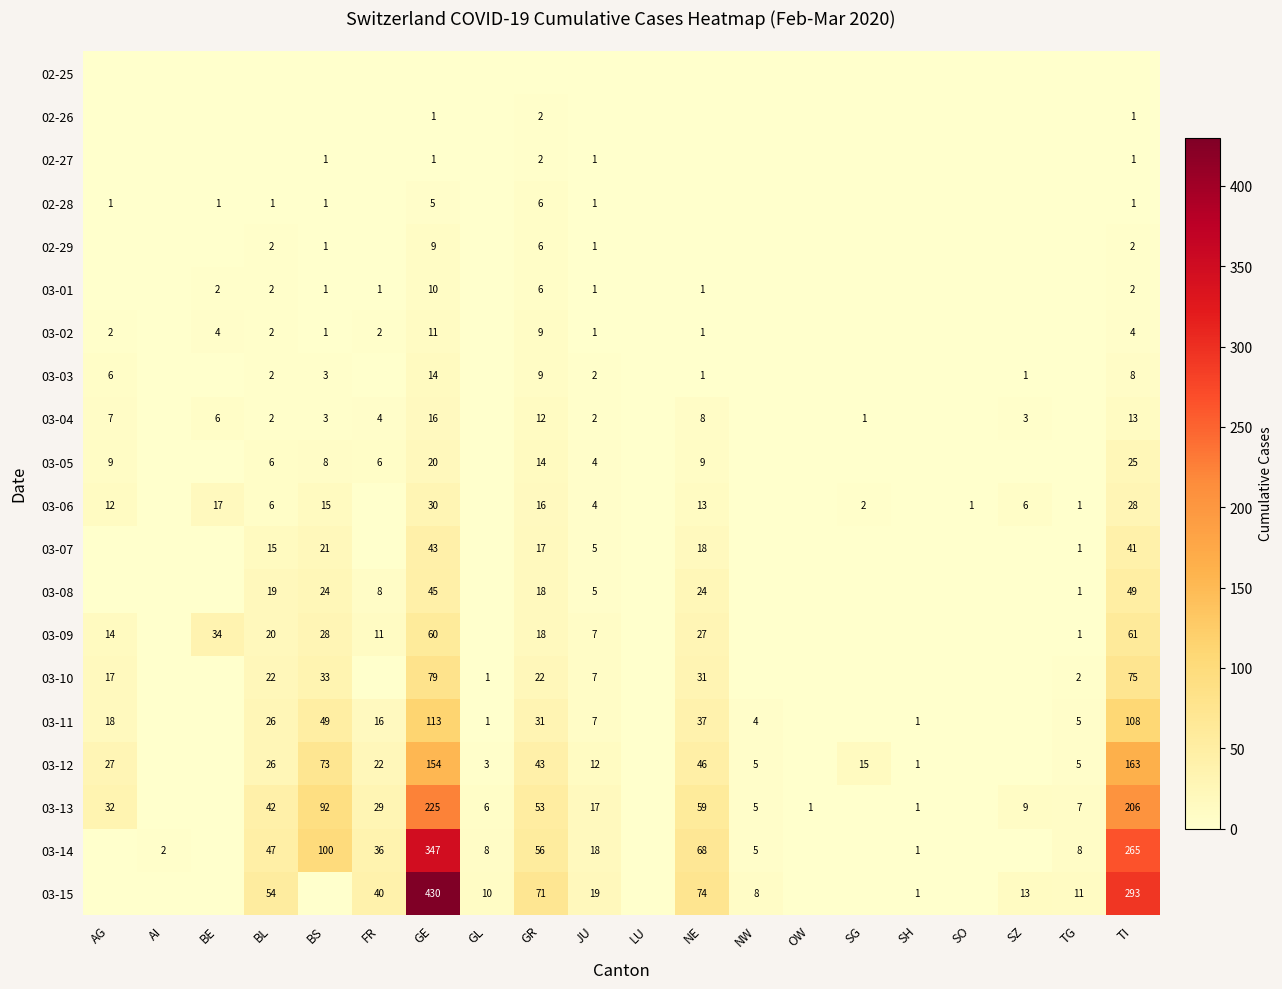

Which label corresponds to the smallest value in the chart?

AG